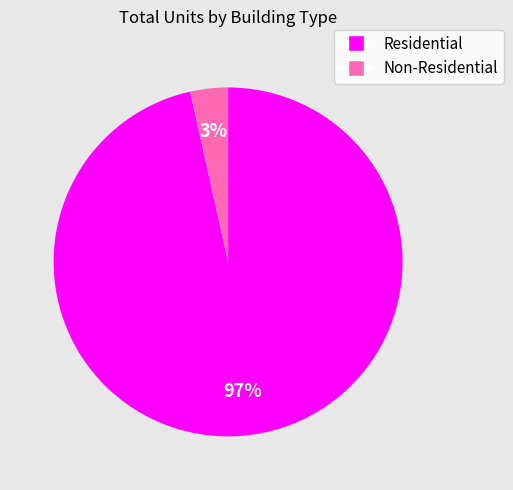

Is there any slice that represents more than half of the pie?

Yes